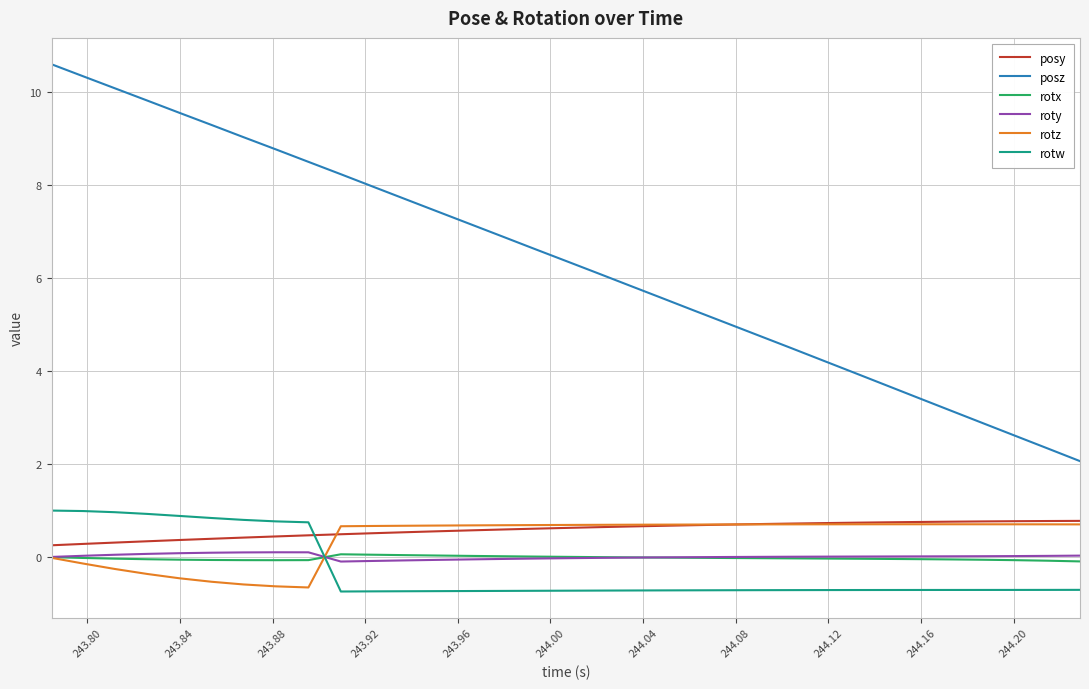

True or false: posz and posy intersect in this chart.

False